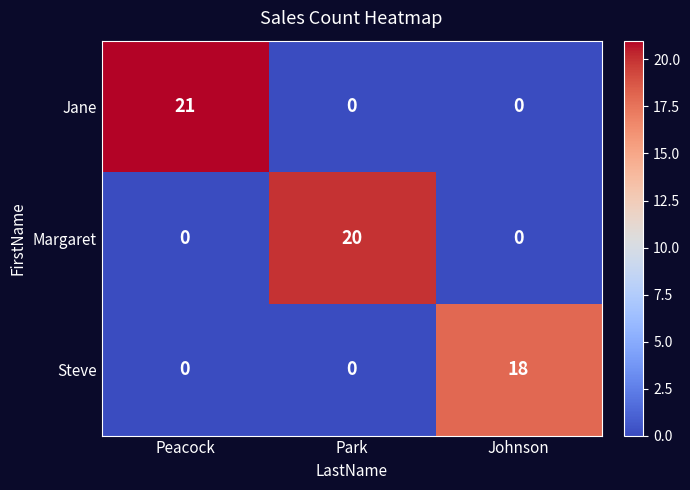

What is the difference between the maximum and minimum values in the Steve series?

18